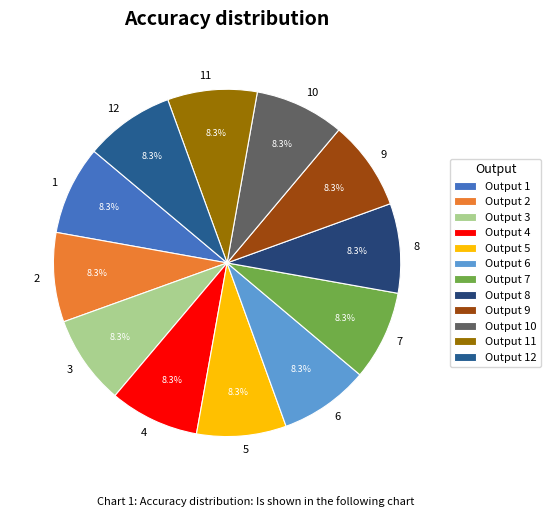

Count the number of slices in the pie.

12